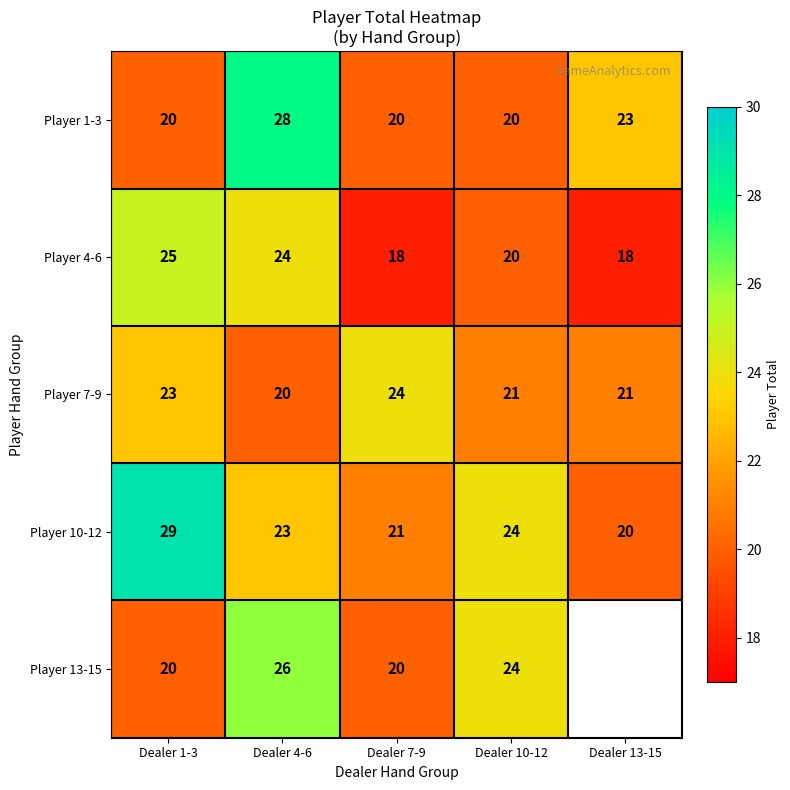

What is the lowest value of the Player 7-9 series?

20